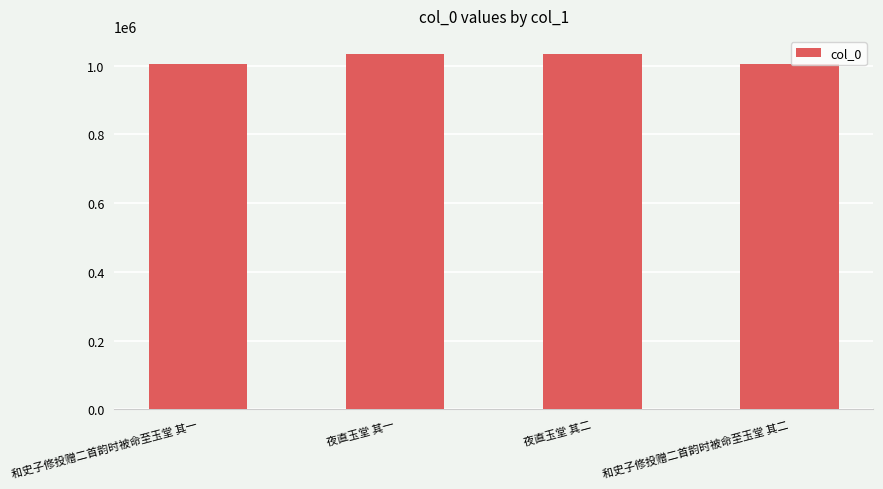

Between 夜直玉堂 其二 and 和史子修投赠二首韵时被命至玉堂 其一, which is larger?

夜直玉堂 其二